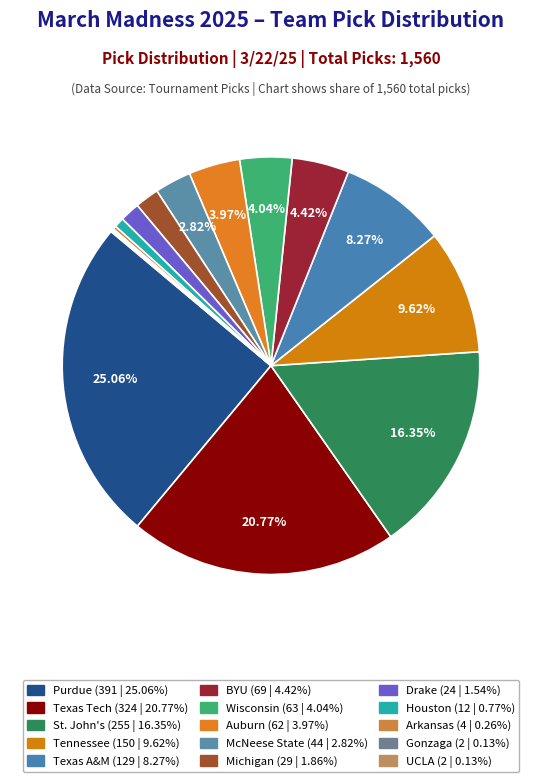

To the nearest percent, what is the average slice percentage?

7%